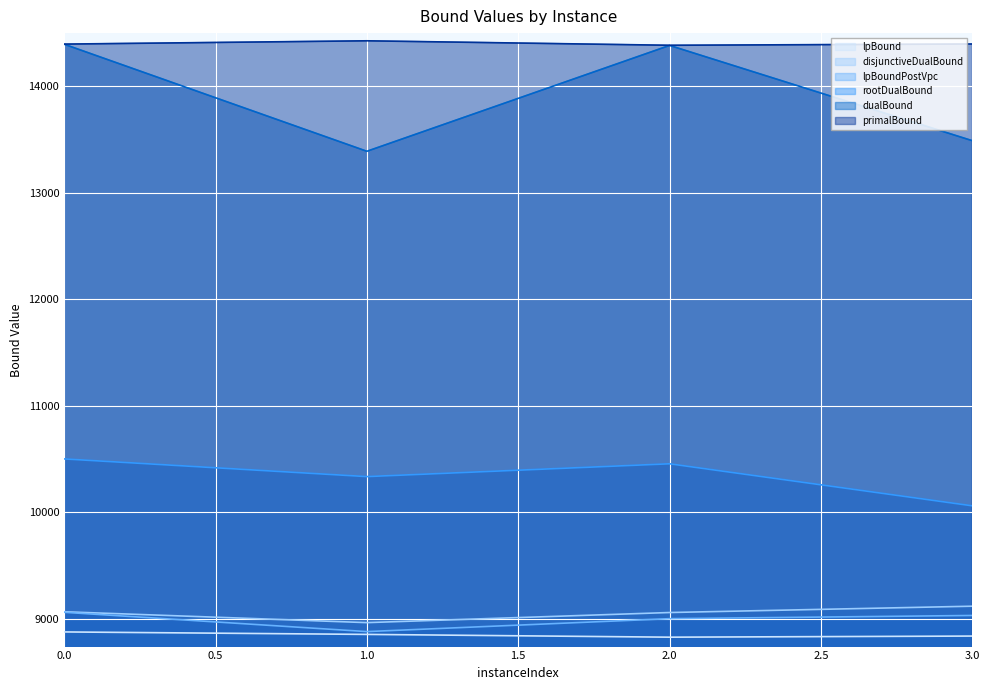

What is the maximum value for lpBound?

8877.0